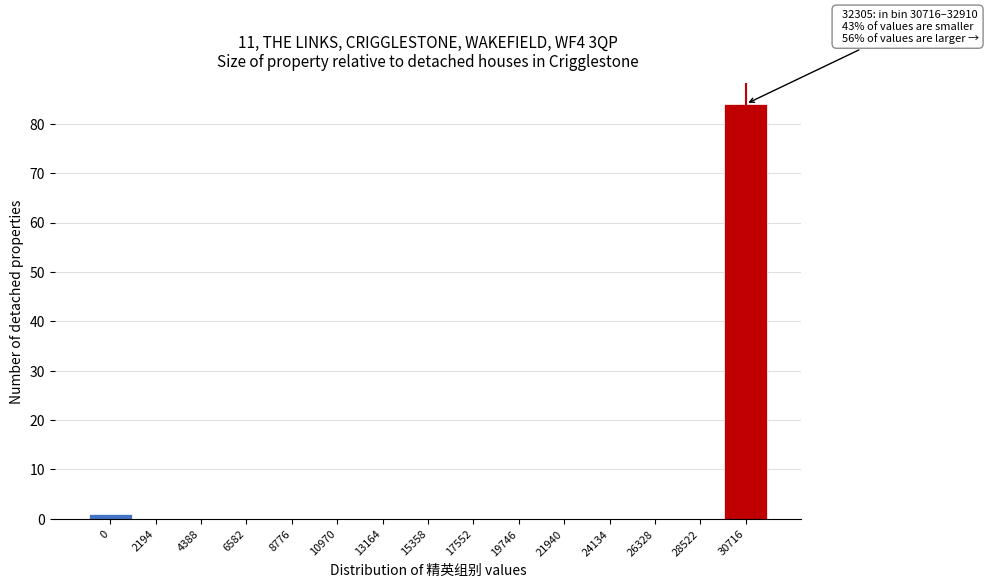

Reading left to right, list all the values displayed in this chart.

0=1	2194=0	4388=0	6582=0	8776=0	10970=0	13164=0	15358=0	17552=0	19746=0	21940=0	24134=0	26328=0	28522=0	30716=84